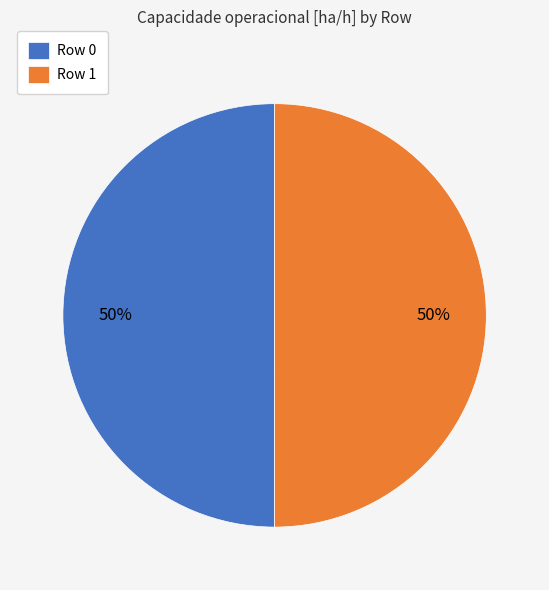

How many segments does this pie chart have?

2